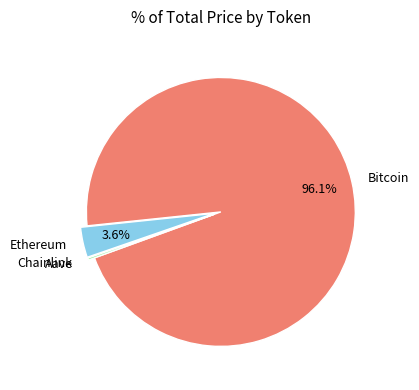

Does Ethereum account for over 50% of the chart?

No